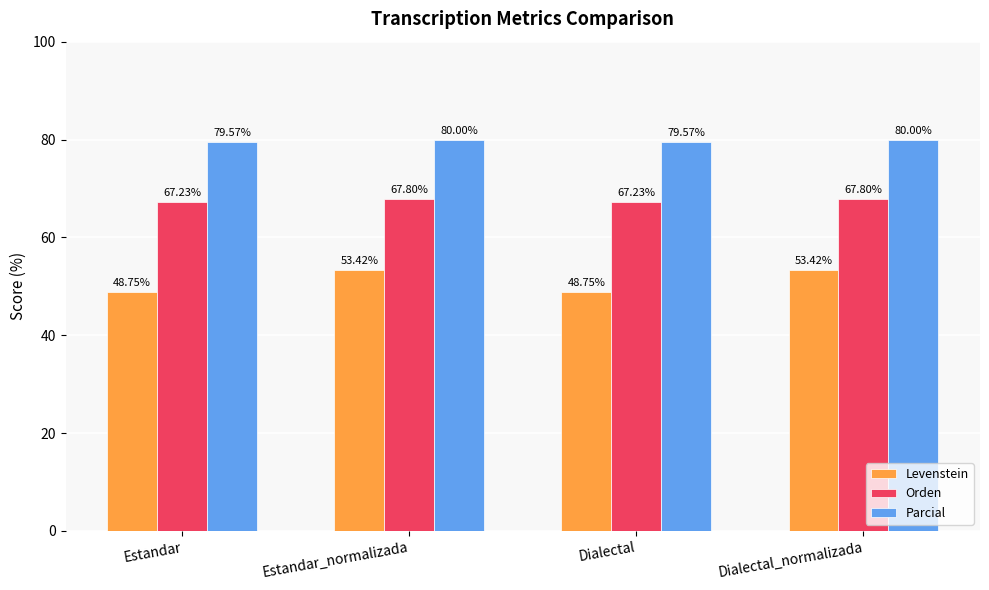

List the series in order of their peak value, lowest first.

Levenstein, Orden, Parcial